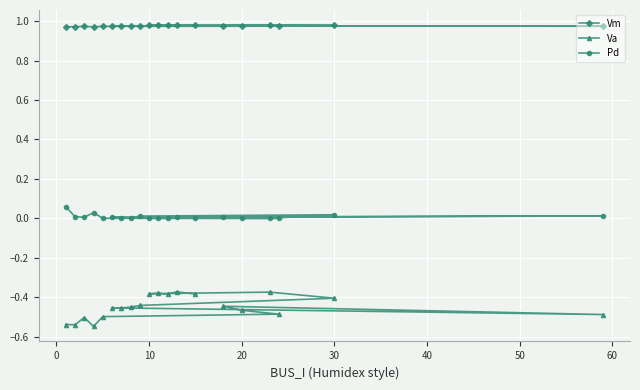

What is the value of the Vm point at the 16th from the left?

1.0